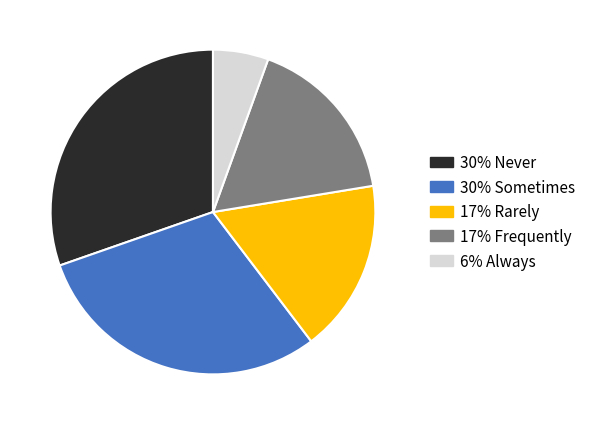

Is there any slice that represents more than half of the pie?

No